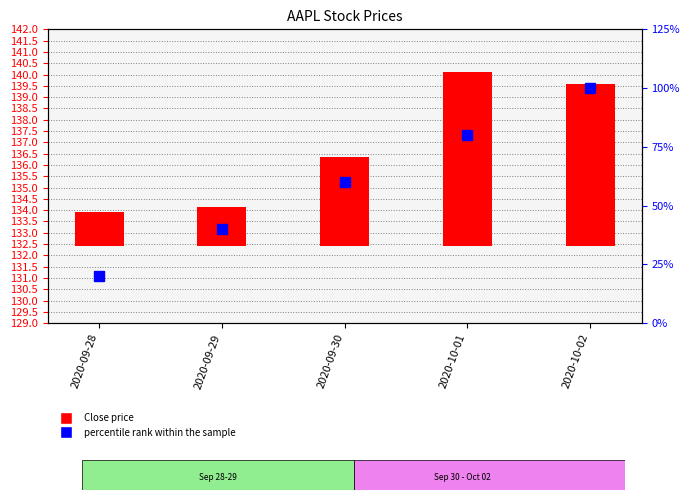

Count the number of data series in this chart.

2